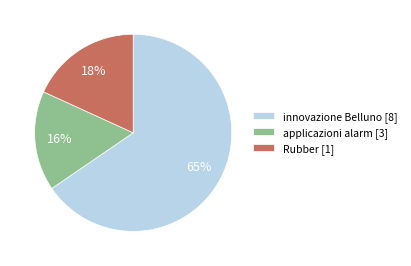

To the nearest percent, what is the difference between the largest and smallest slice percentages?

49%